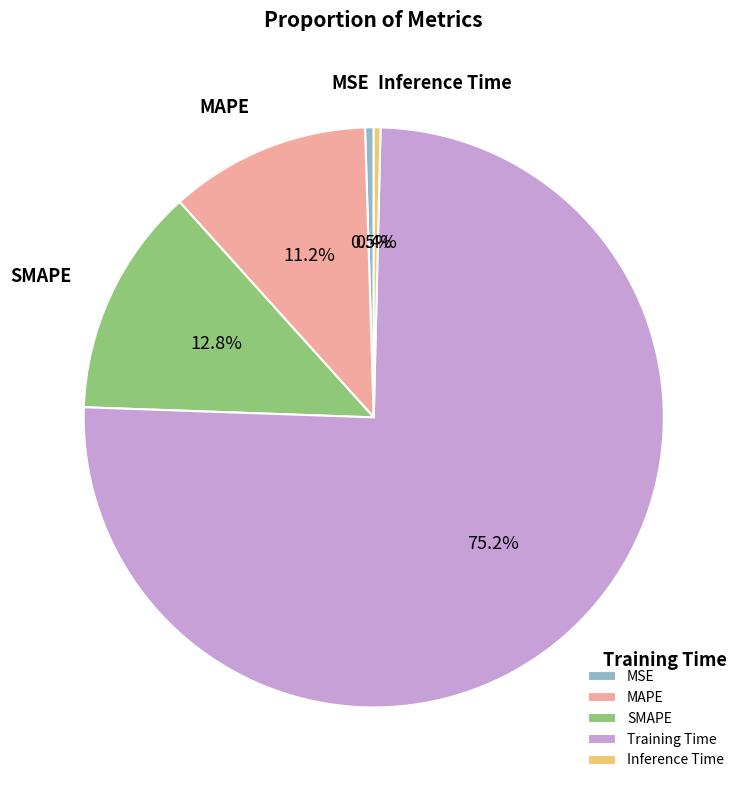

Combined, what portion of the pie is SMAPE and MAPE?

24.0%